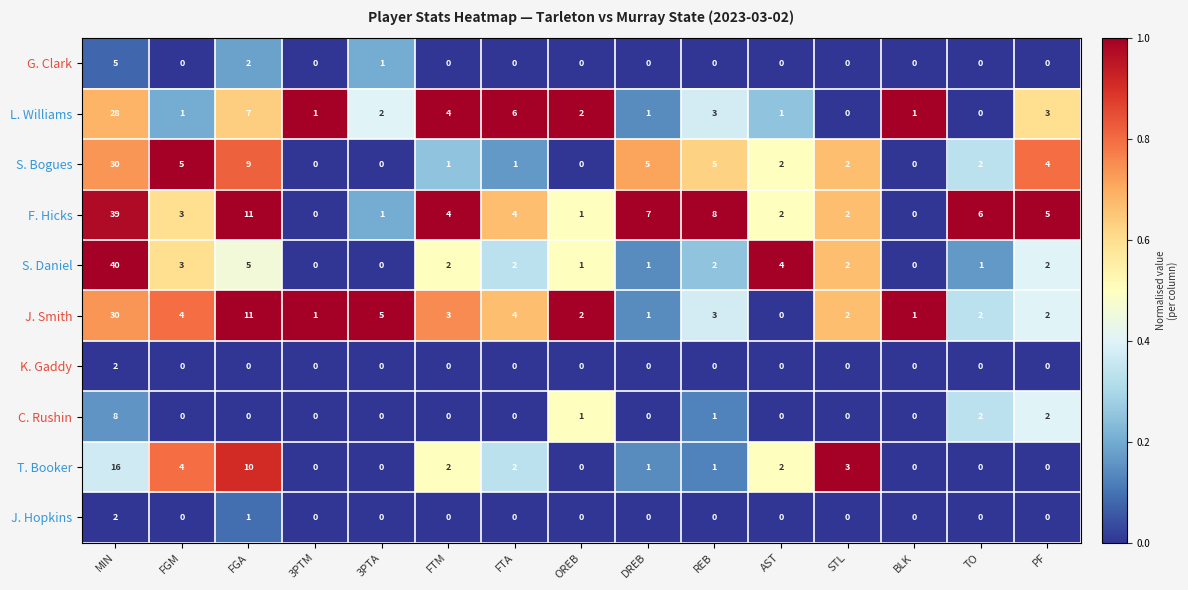

At which label does J. Smith reach its peak?

MIN